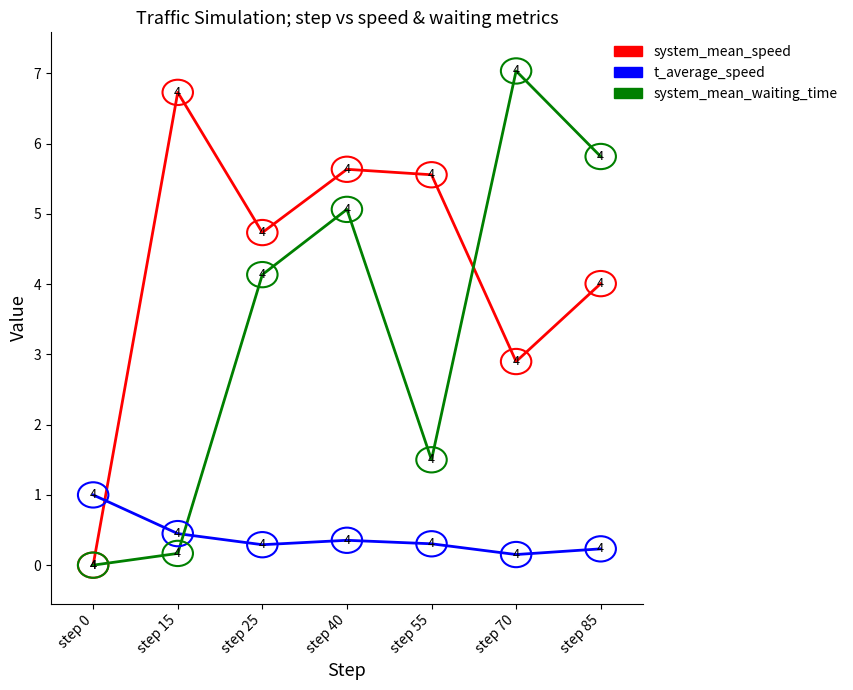

Which series has the largest total across all categories?

system_mean_speed